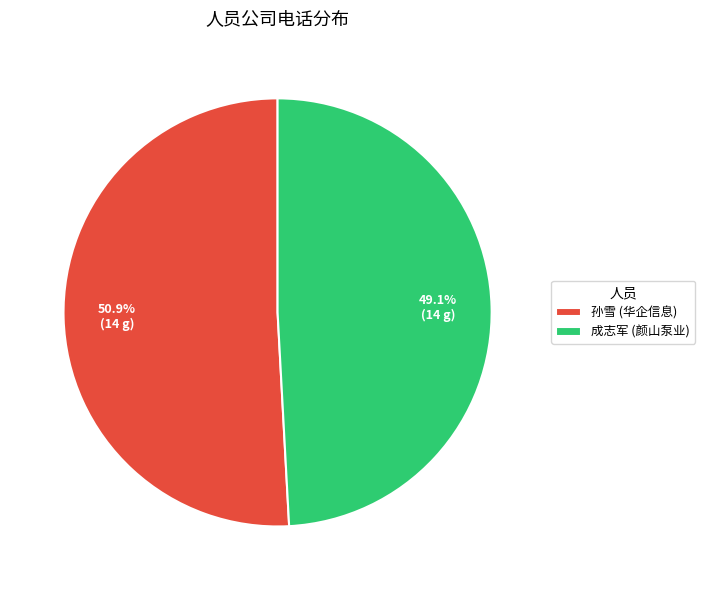

What is the ratio of the value at 成志军 (颜山泵业) to the value at 孙雪 (华企信息)?

1.0